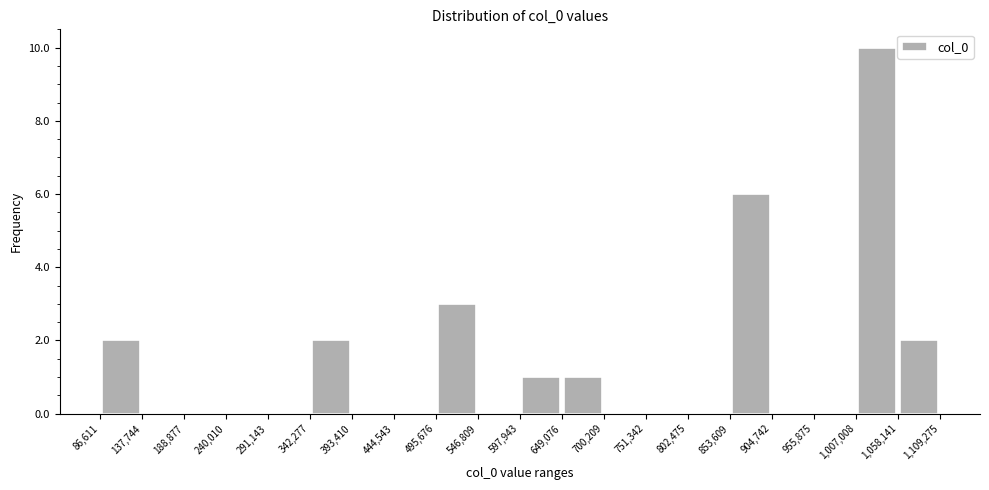

Reading left to right, list every bar in this chart as the range it spans on the x-axis followed by its height. The values are not printed on the chart, so give them approximately, as read against the axis.

86,611 to 137,744: 2
137,744 to 188,877: 0
188,877 to 240,010: 0
240,010 to 291,143: 0
291,143 to 342,277: 0
342,277 to 393,410: 2
393,410 to 444,543: 0
444,543 to 495,676: 0
495,676 to 546,809: 3
546,809 to 597,943: 0
597,943 to 649,076: 1
649,076 to 700,209: 1
700,209 to 751,342: 0
751,342 to 802,475: 0
802,475 to 853,609: 0
853,609 to 904,742: 6
904,742 to 955,875: 0
955,875 to 1,007,008: 0
1,007,008 to 1,058,141: 10
1,058,141 to 1,109,275: 2